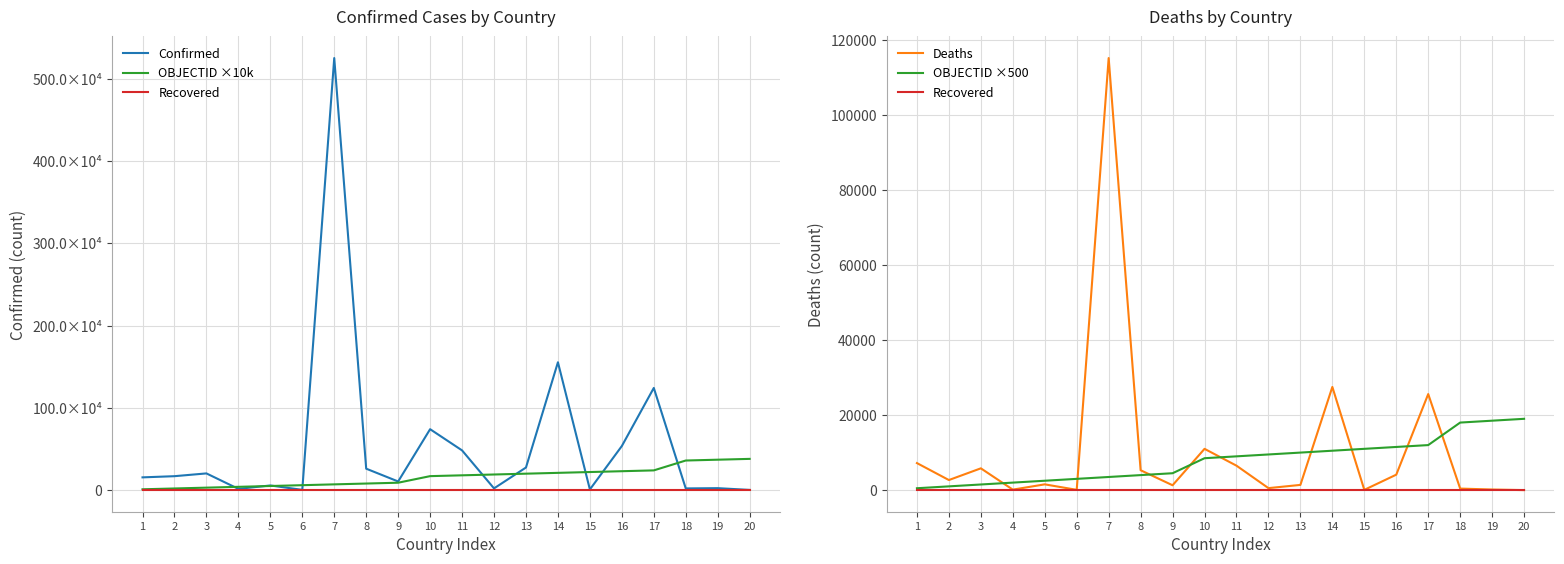

Read the OBJECTID ×500 value at 9, to the nearest 100.

4500